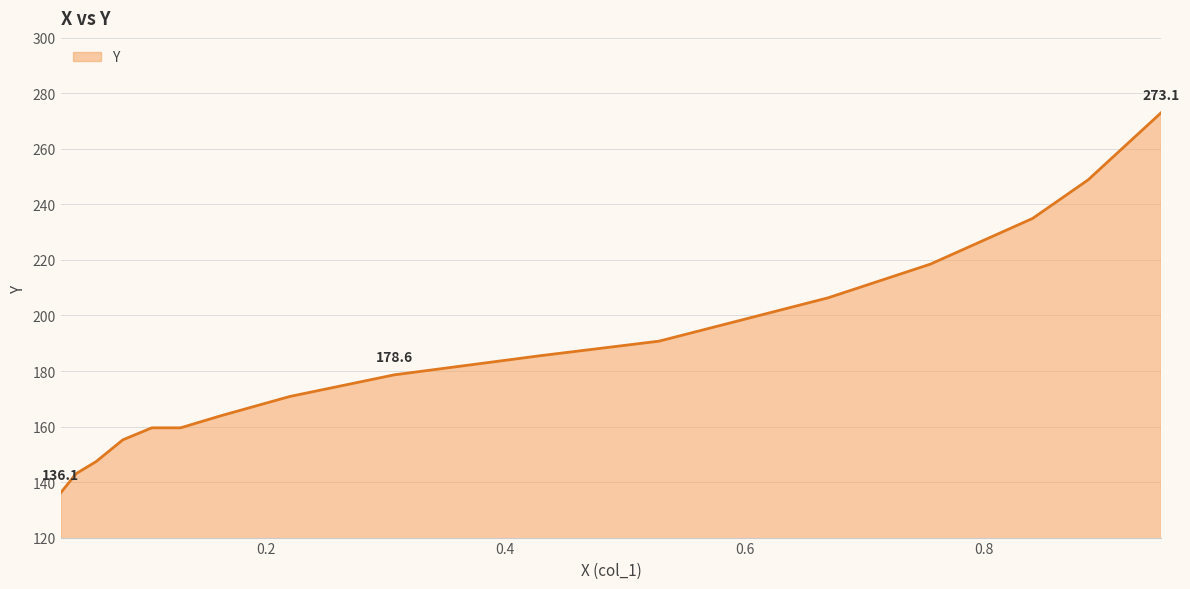

What is the difference between the maximum and minimum values?

137.0